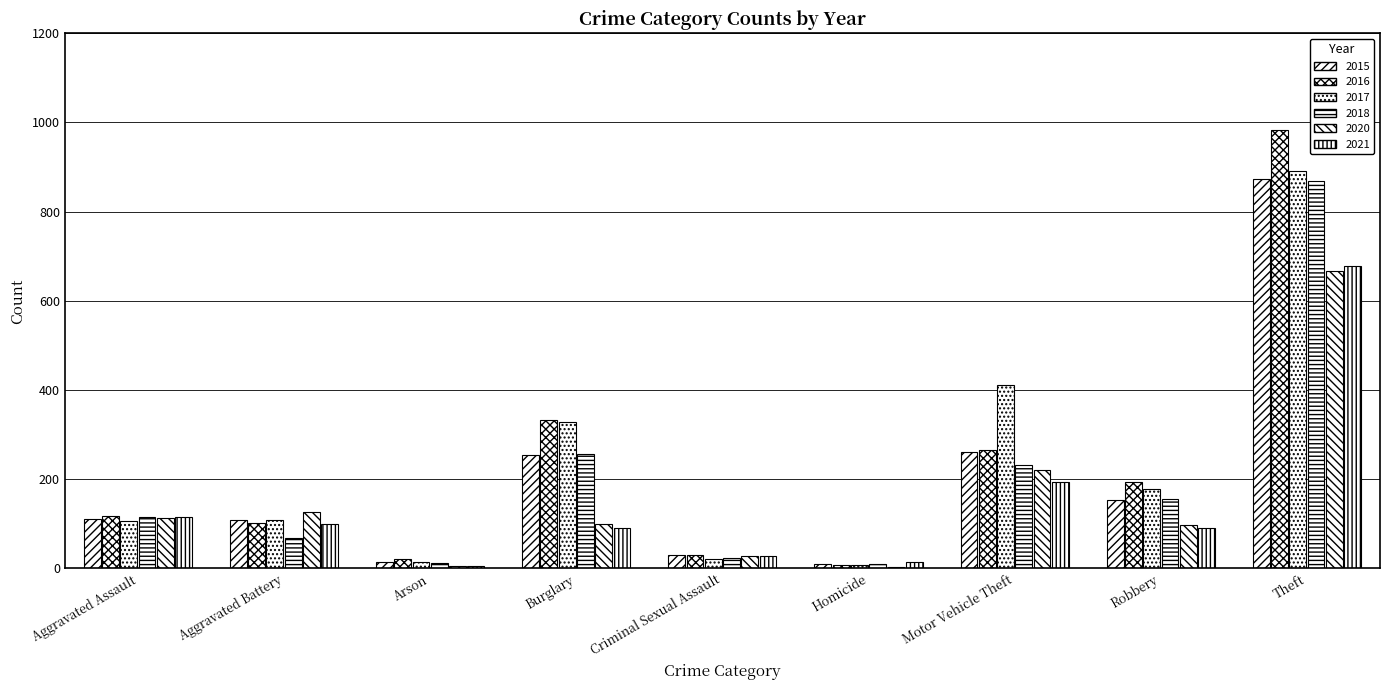

What is the maximum value for 2017?

892